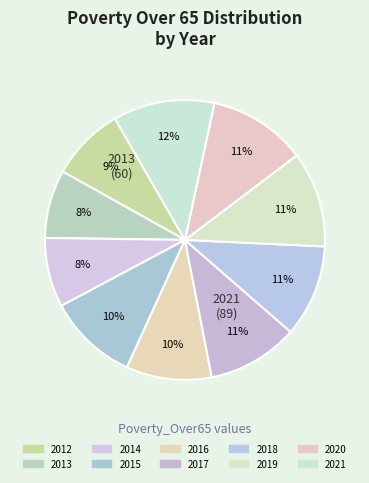

How many segments does this pie chart have?

10